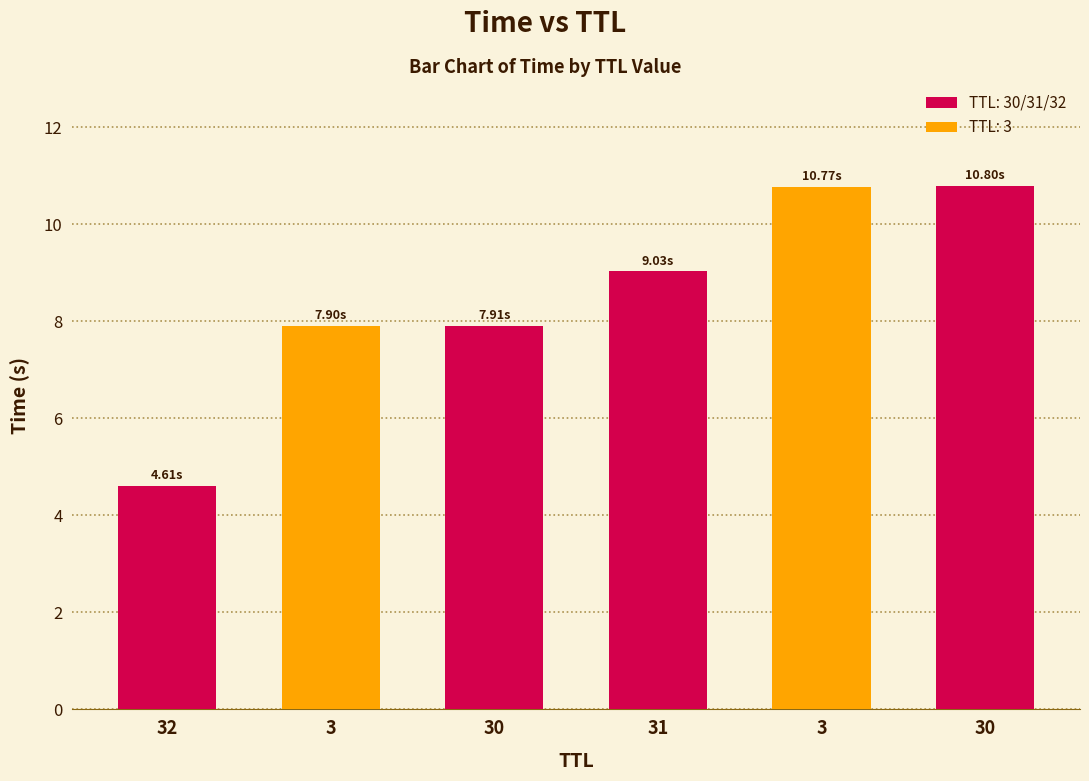

At which label does the data first exceed 9?

31